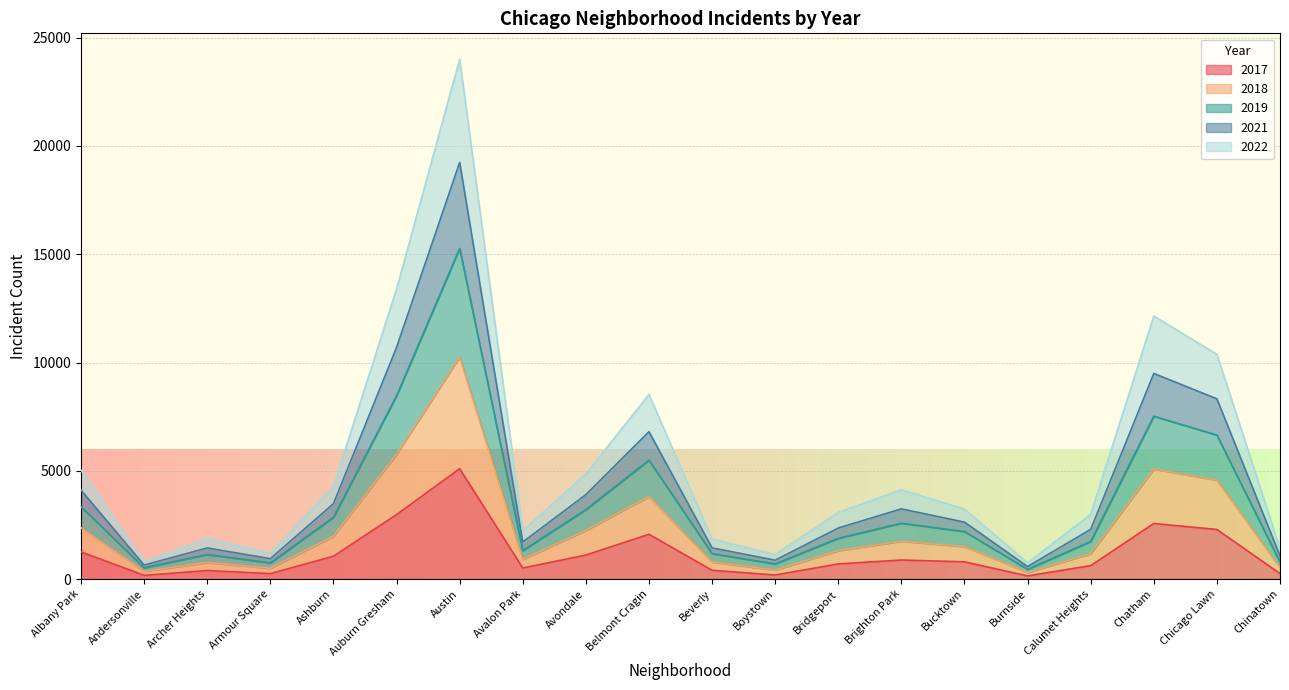

True or false: 2019 has a value of 2643 at Ashburn.

False